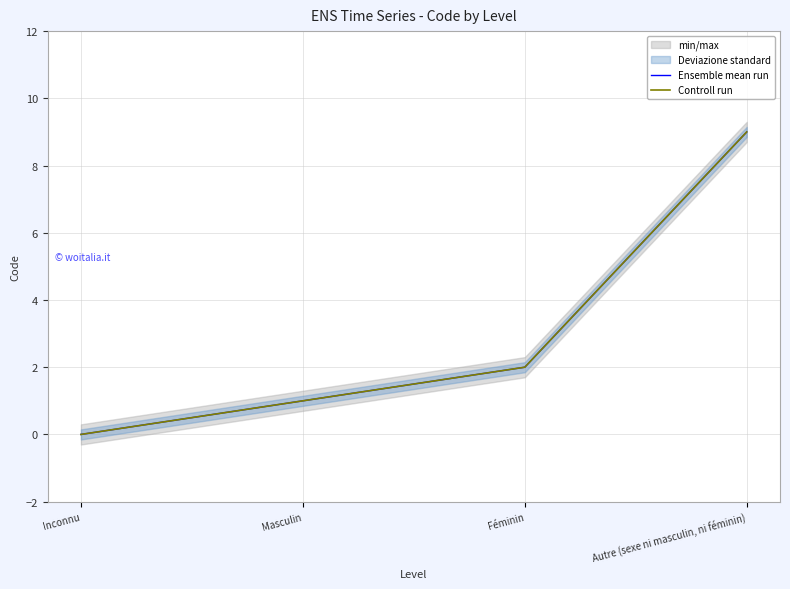

Which label corresponds to the largest value in the chart?

Autre (sexe ni masculin, ni féminin)